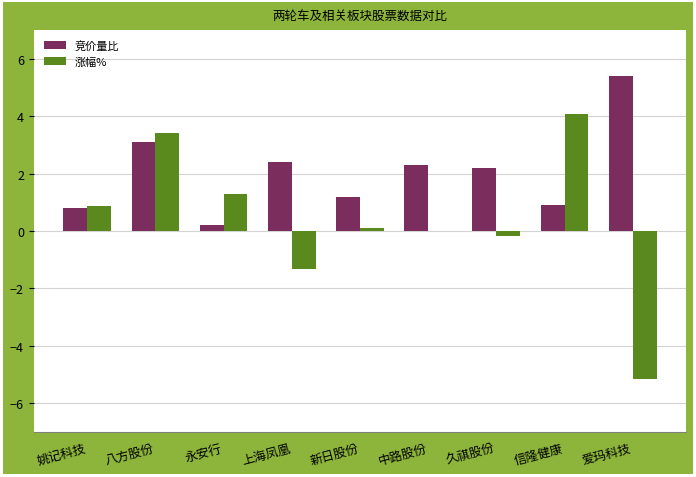

Are the bars horizontal?

No